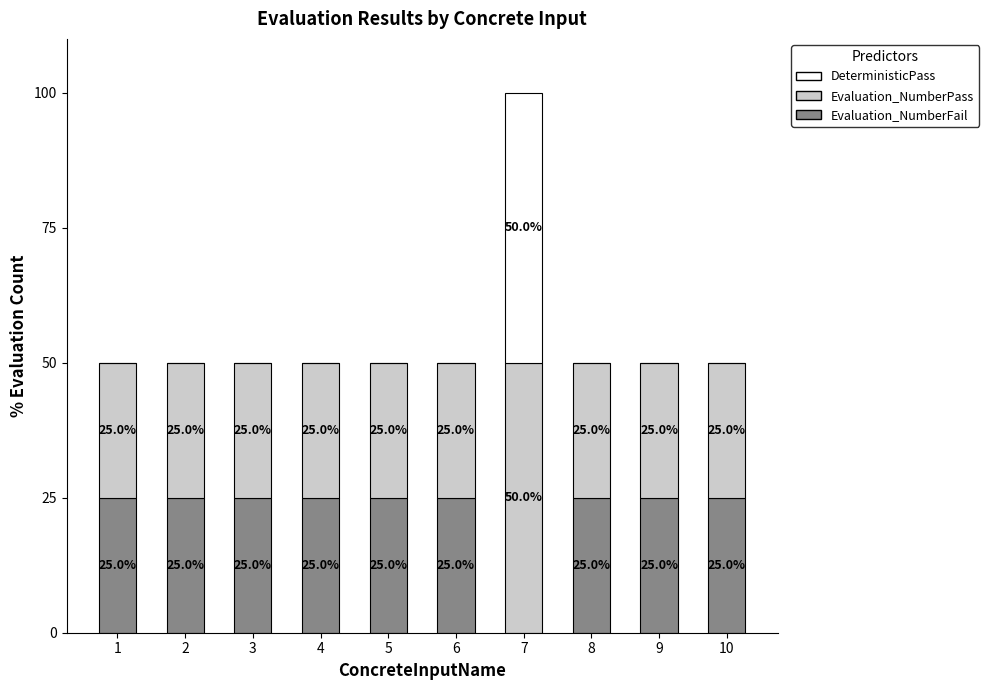

What is the sum of all Evaluation_NumberFail values?

225